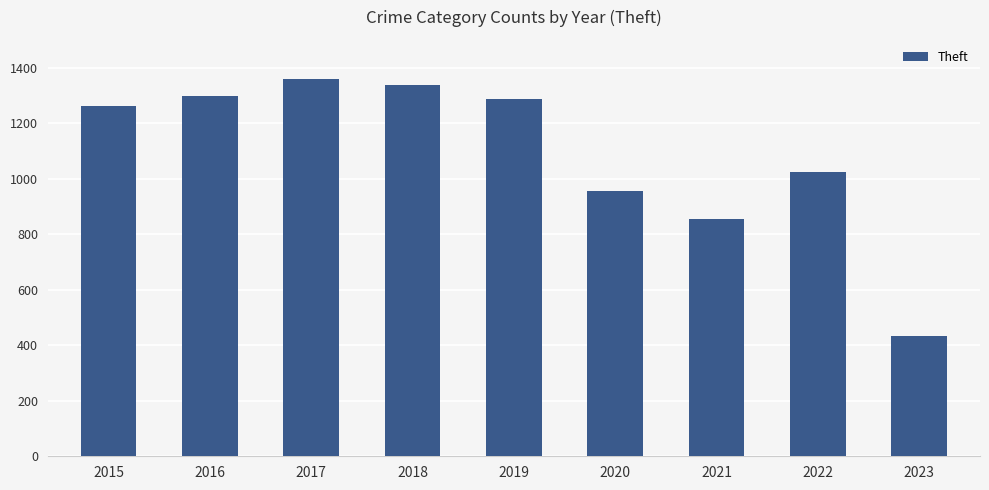

What is the change in value from 2017 to 2020?

-405